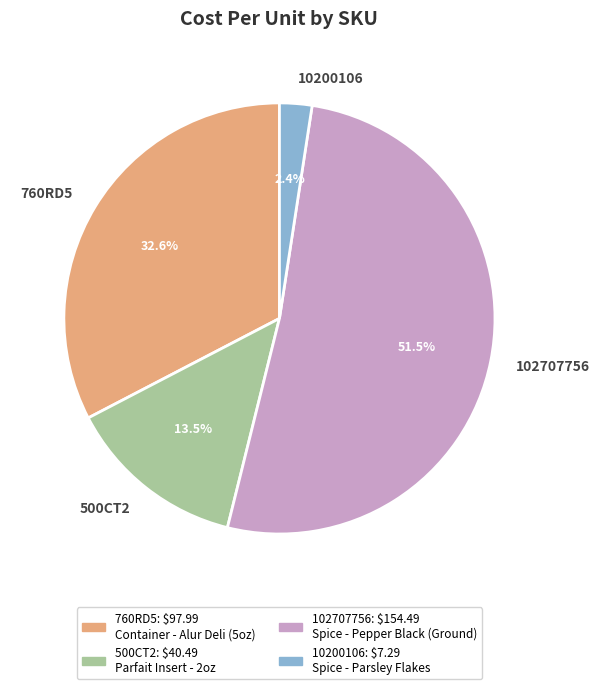

What is the smallest slice in the pie chart?

10200106